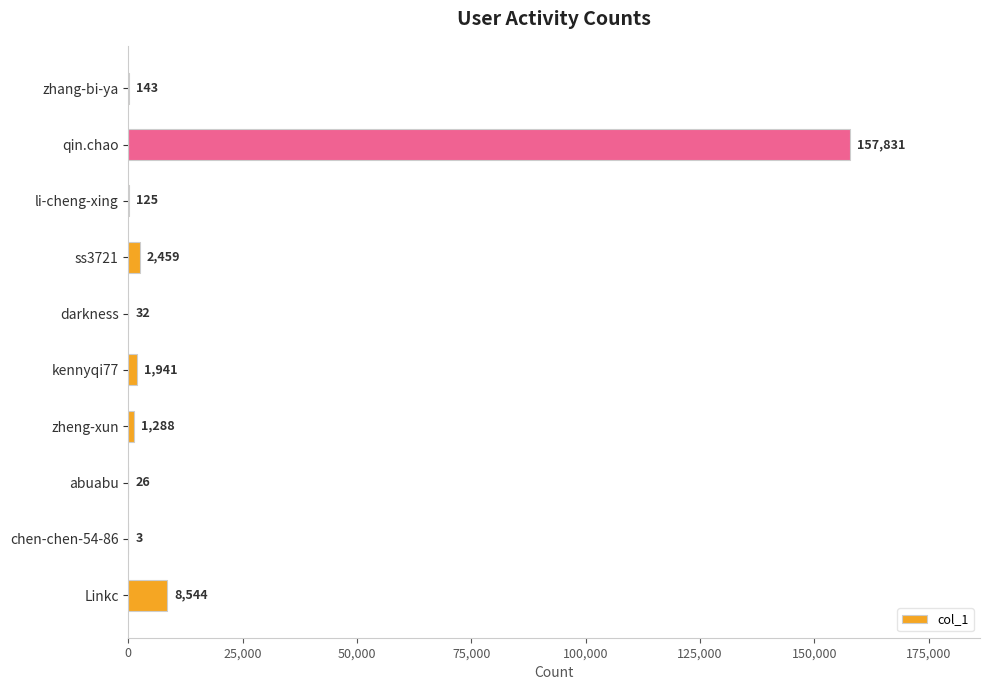

Count the number of categories in the chart.

10